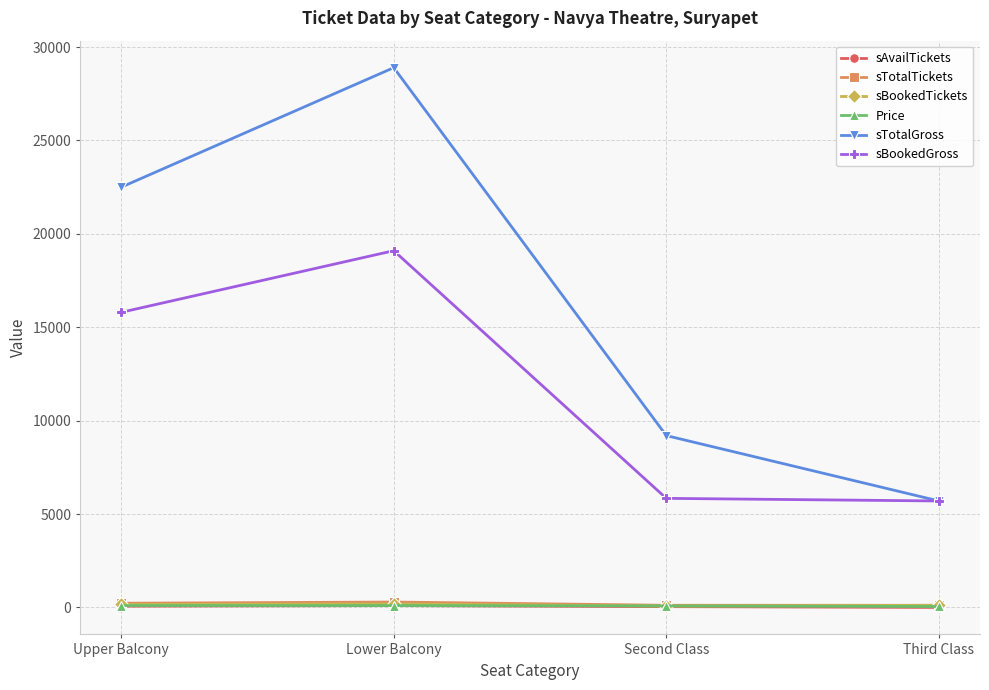

What is the difference between the second highest and minimum values in the sTotalGross series?

16800